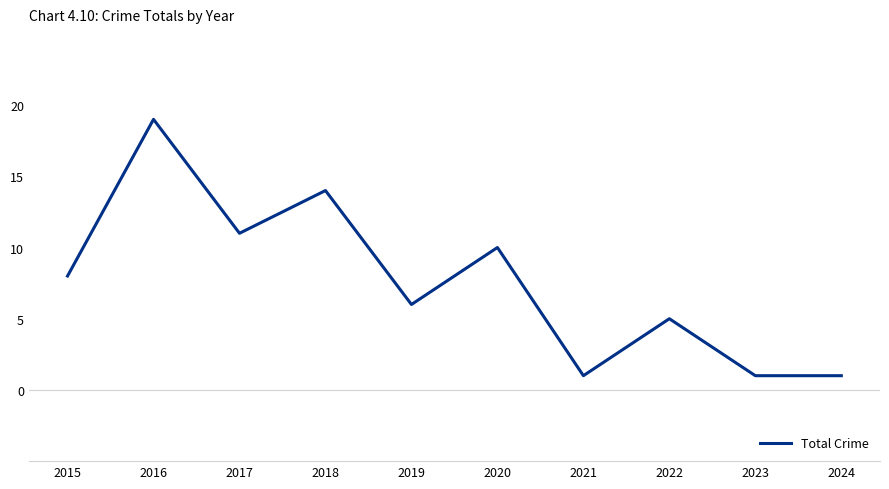

What is the difference between the second highest and second lowest values?

13